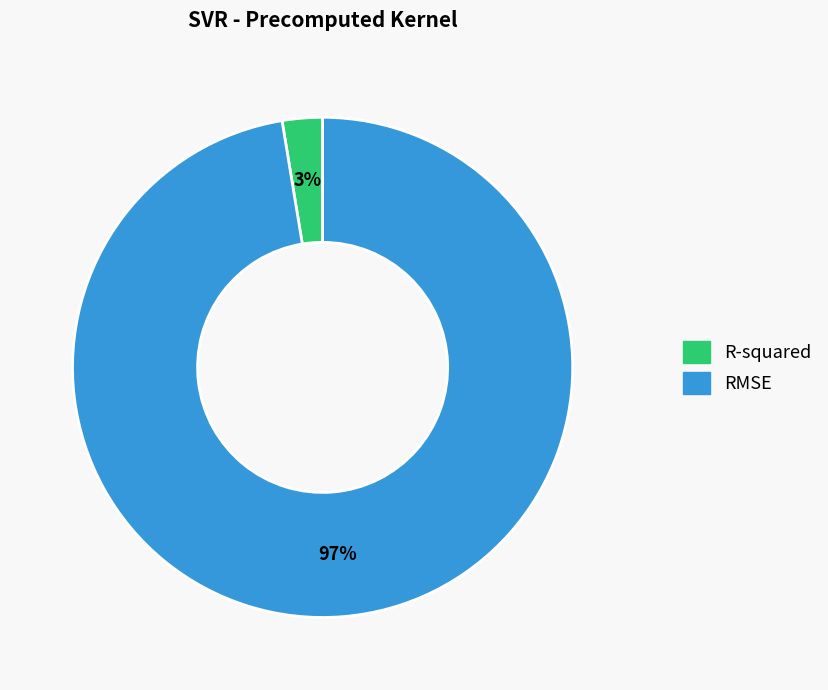

To the nearest percent, what is the combined percentage of R-squared and RMSE?

100%